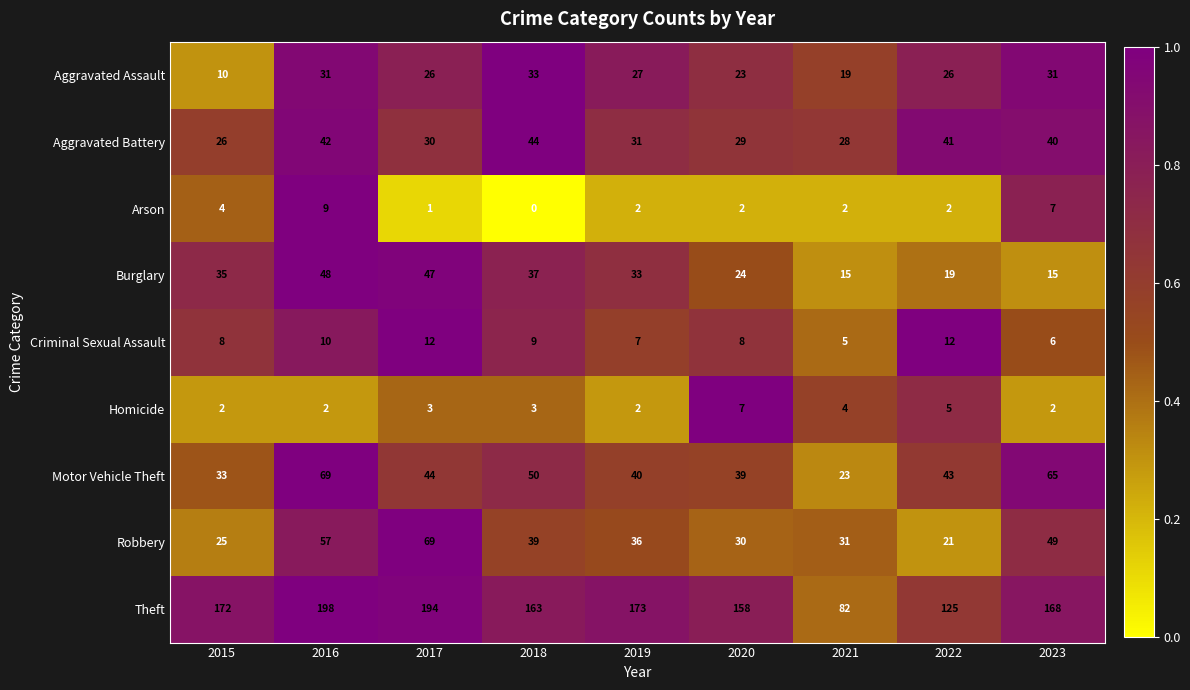

What is the difference between the highest and lowest values at 2018?

163